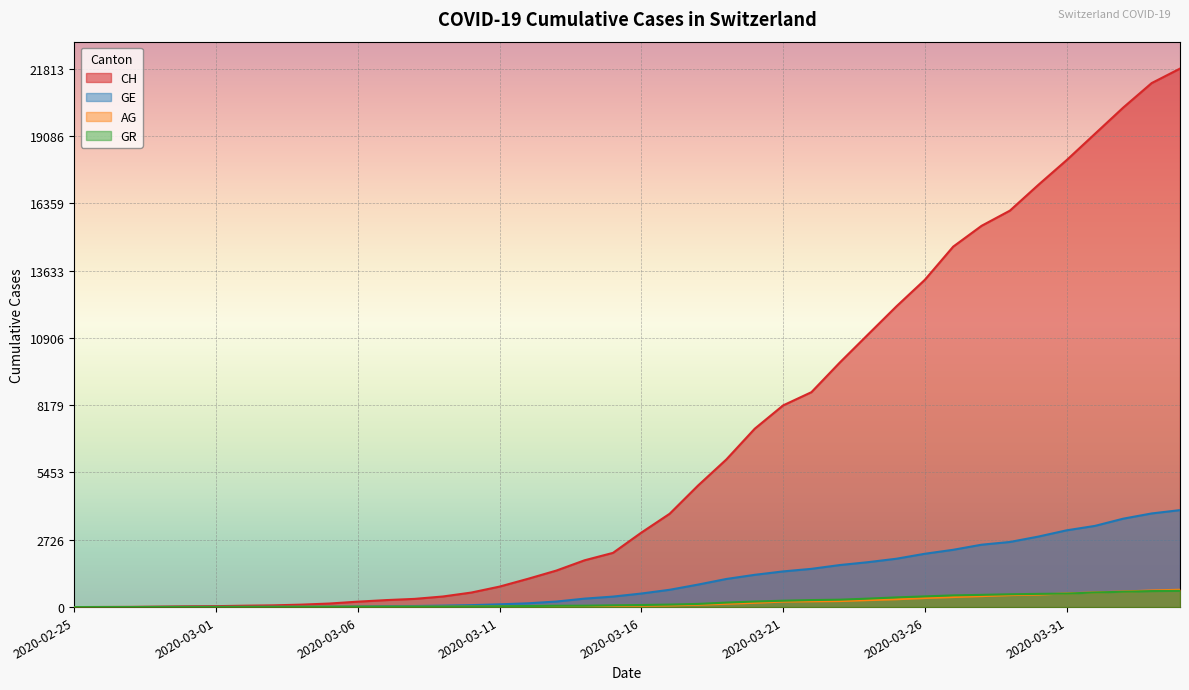

Which series ends up on top after the final intersection of AG and GR?

AG